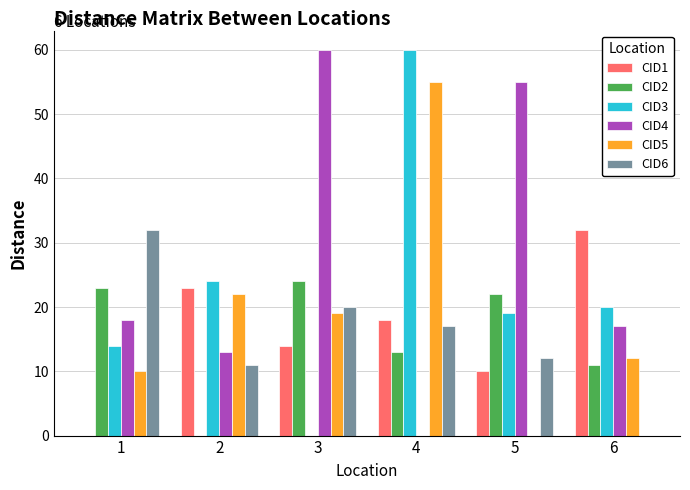

Between 1 and 4, which series saw the biggest shift?

CID3